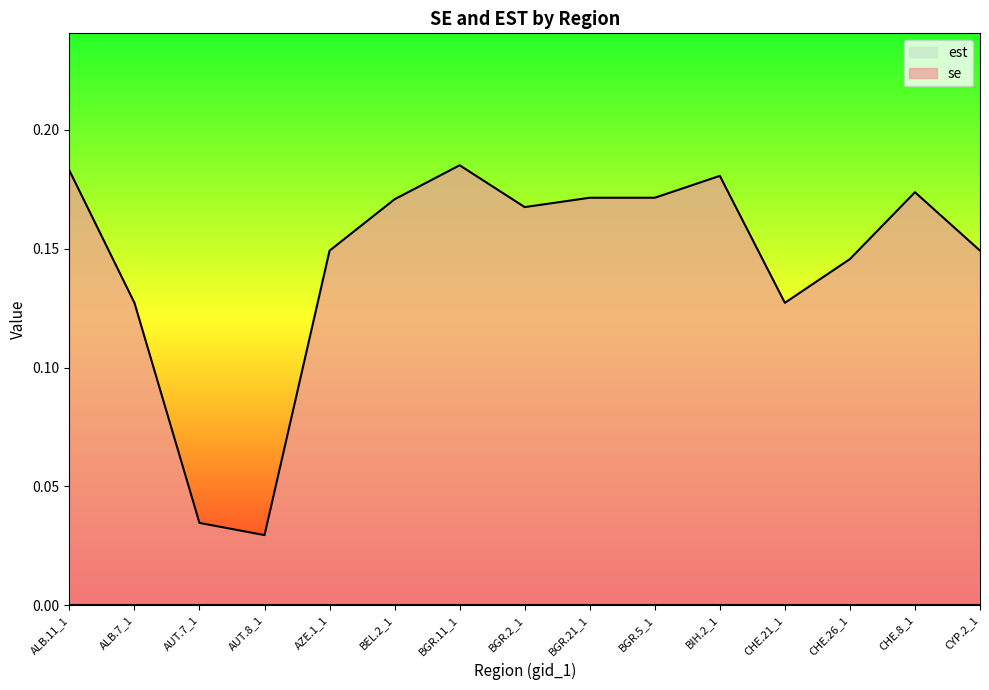

At which label is the value closest to 0?

AUT.8_1